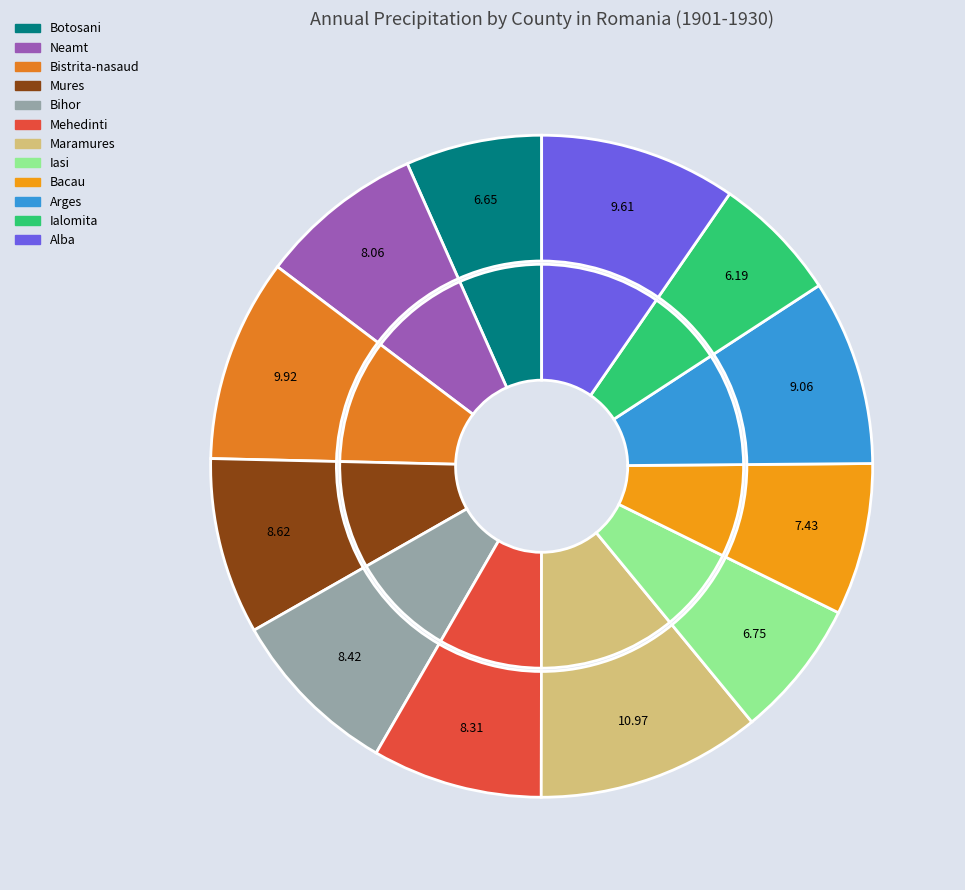

Do Neamt and Bihor together represent more than half of the pie?

No